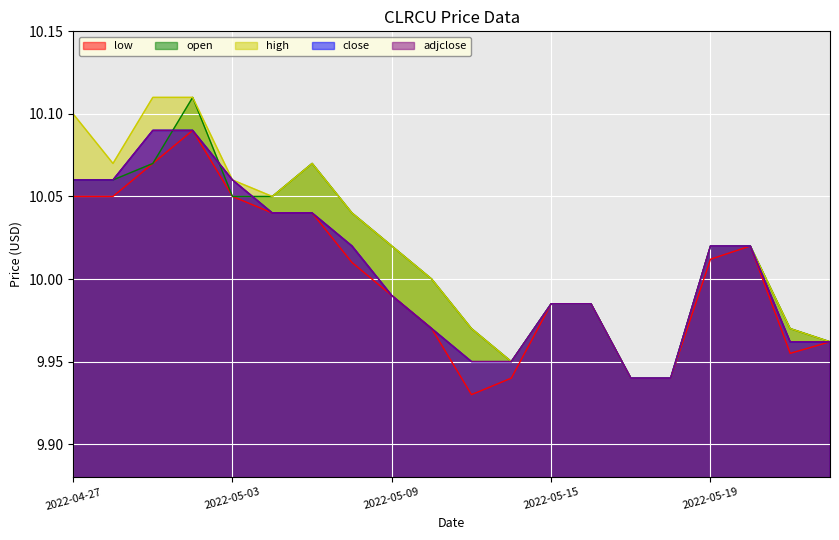

What is the sum of the low values at 2022-05-15 and 2022-05-01?

20.1